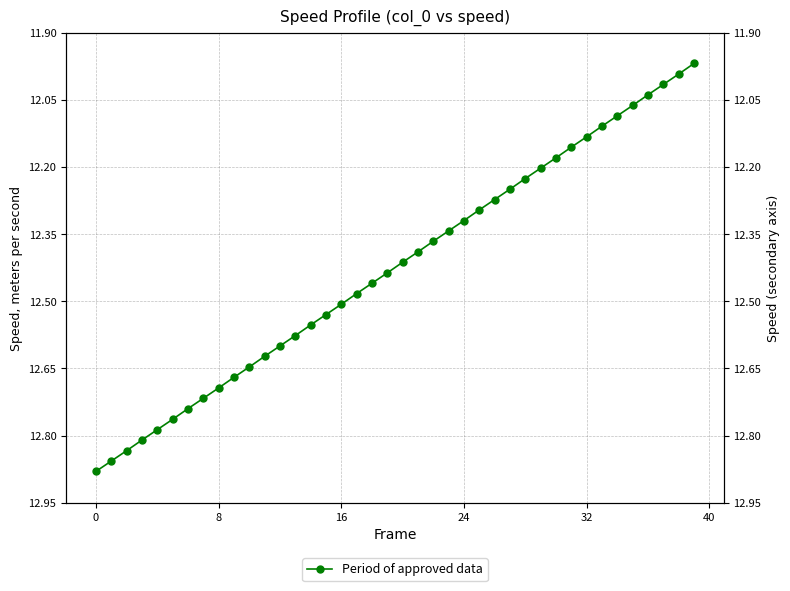

The chart shows a value of 22.1 at 10. True or false?

False